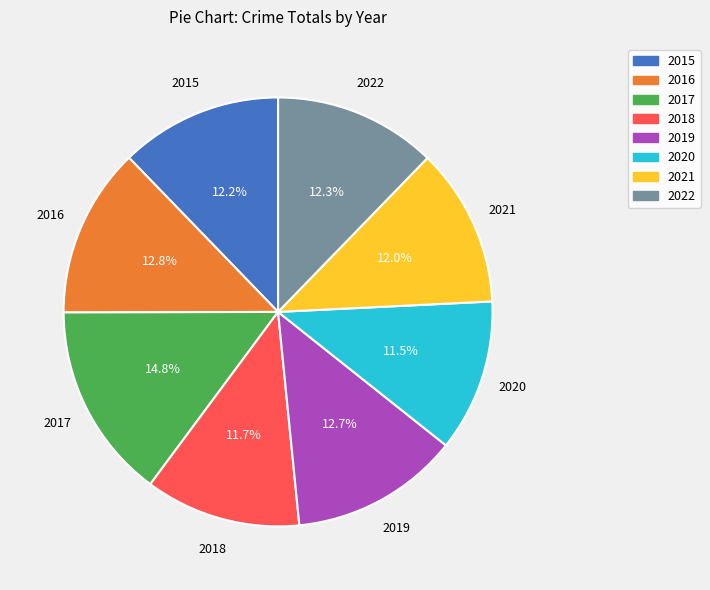

How many slices are in this pie chart?

8